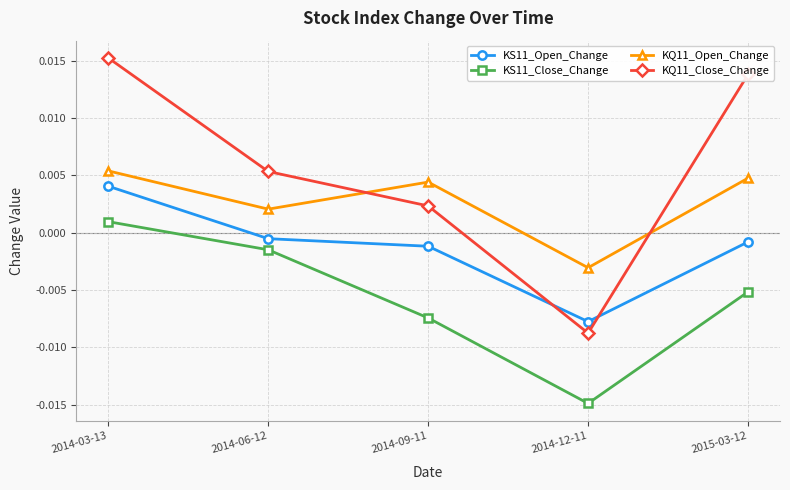

Which series has the largest range (max minus min)?

KQ11_Close_Change